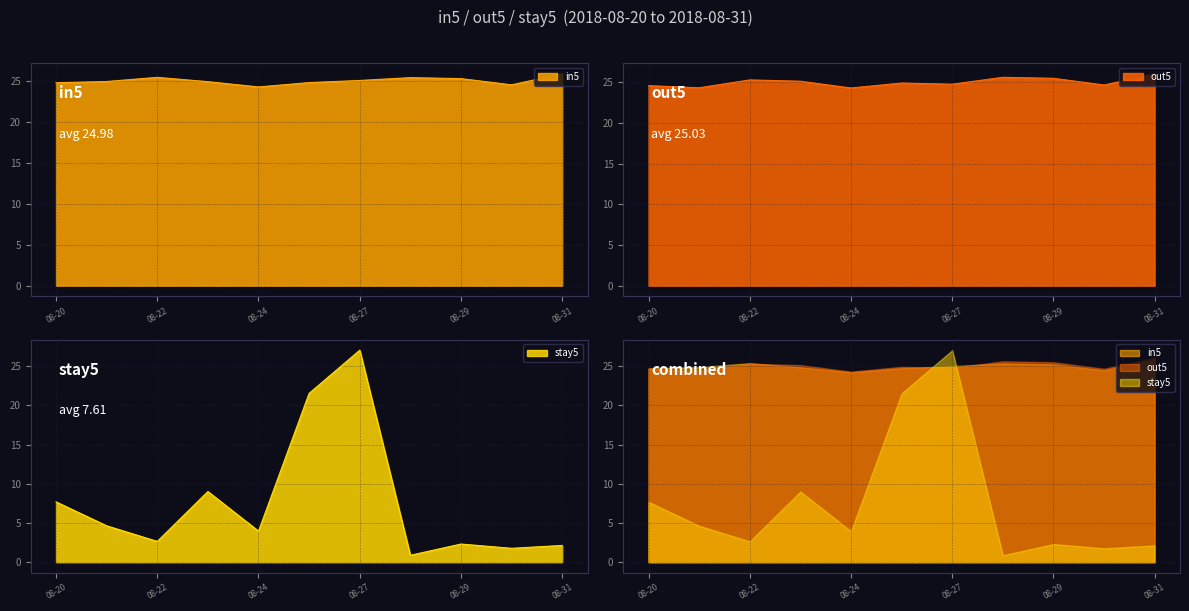

Reading left to right, extract all data points from this chart.

in5: 24.7	24.9	25.4	24.9	24.2	24.8	25.0	25.4	25.2	24.5	25.8
out5: 24.6	24.3	25.3	25.1	24.3	24.9	24.8	25.6	25.5	24.7	26.1
stay5: 7.7	4.6	2.7	9.0	4.0	21.5	27.1	0.9	2.3	1.8	2.1